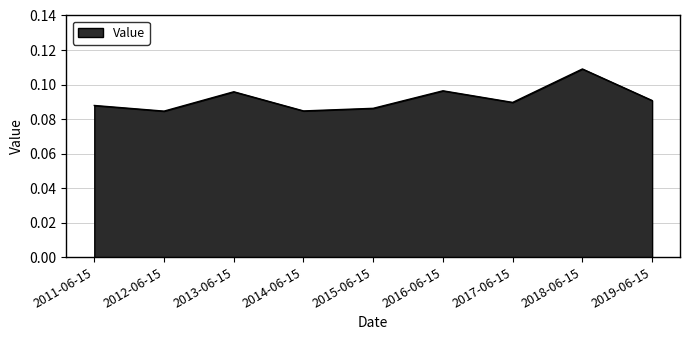

The chart shows a value of 0.0 at 2014-06-15. True or false?

False